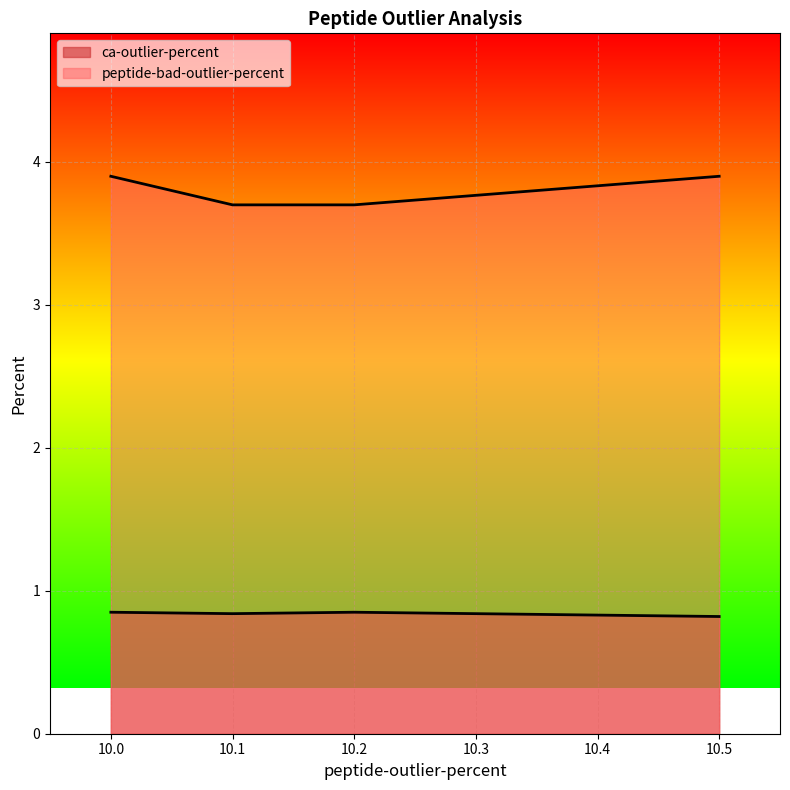

True or false: peptide-bad-outlier-percent and ca-outlier-percent cross at least once.

False